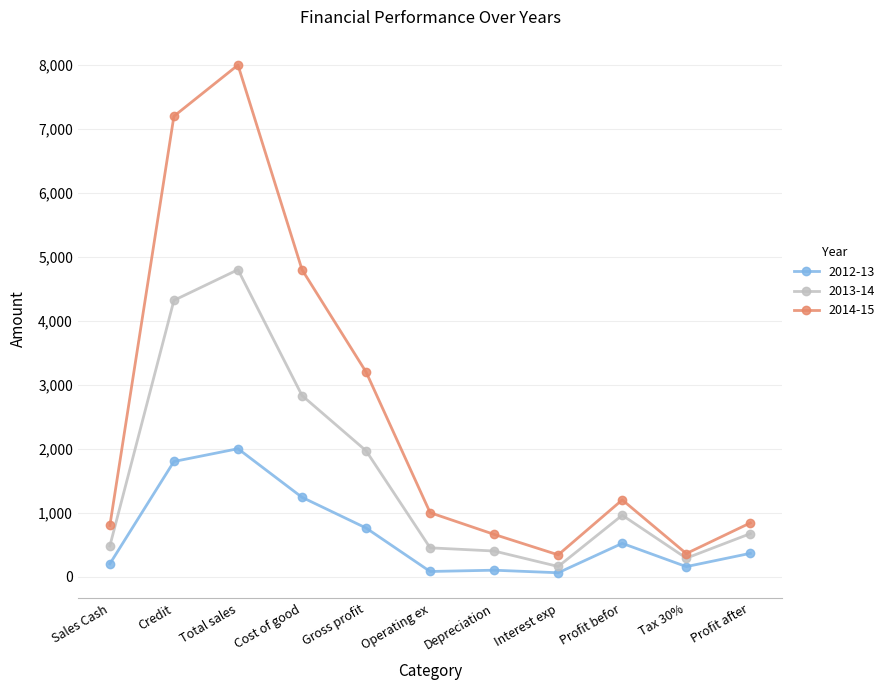

True or false: 2014-15 and 2012-13 intersect in this chart.

False